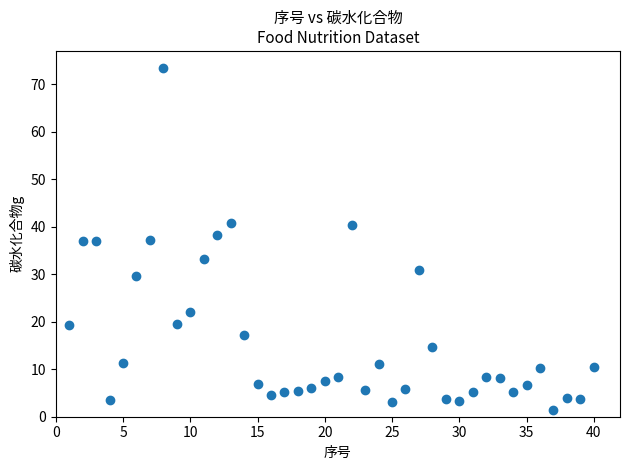

What is the range of X values (max minus min)?

39.0